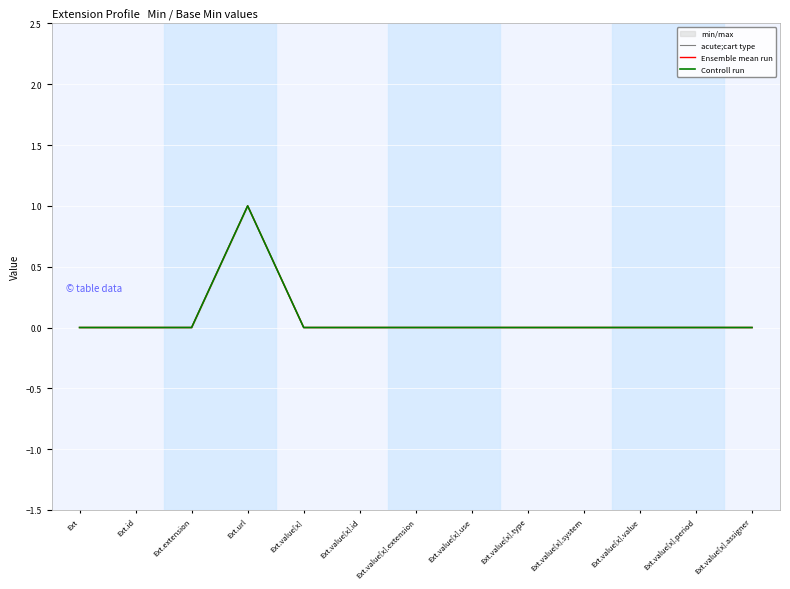

Where is the first local maximum for Ensemble mean run?

Ext.url